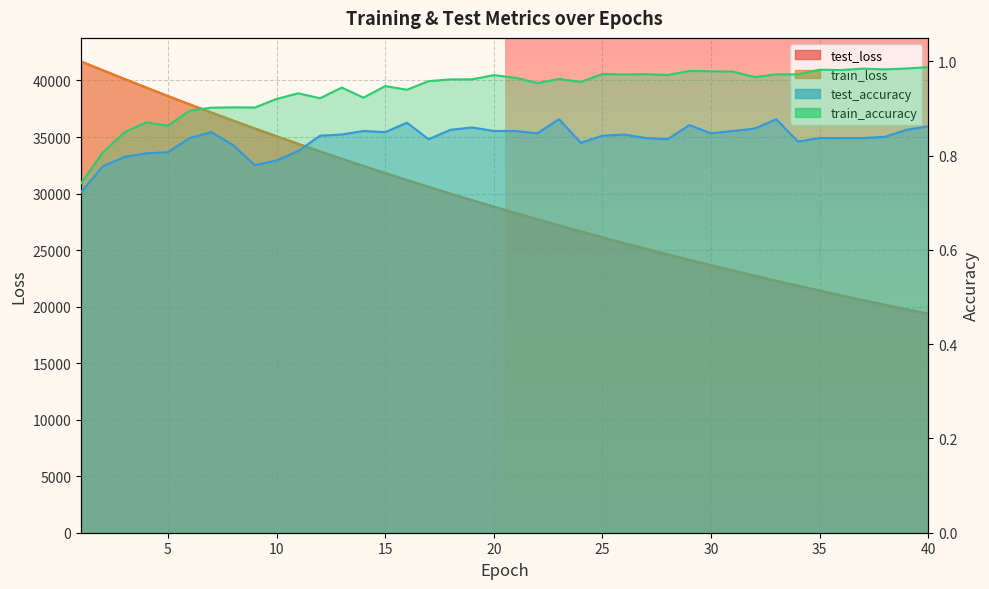

How many lines are shown in the chart?

4